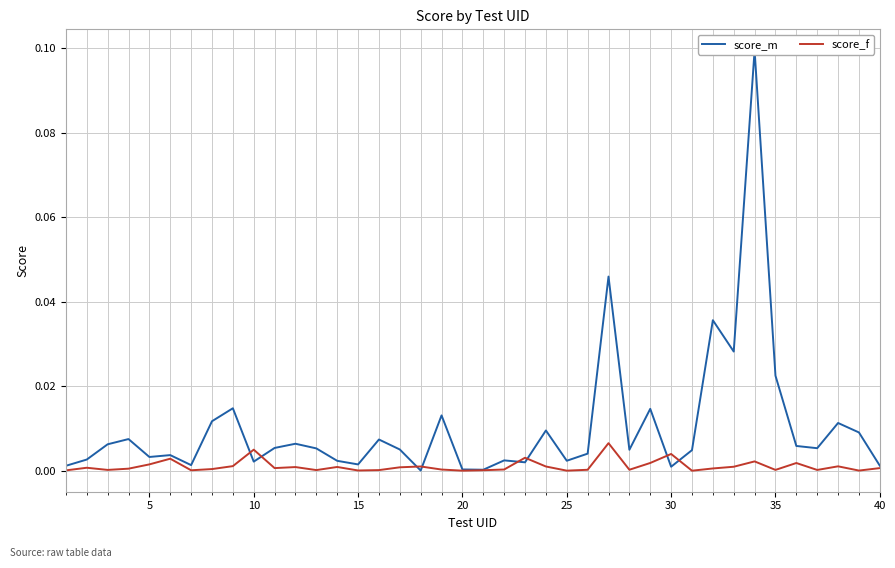

True or false: score_f and score_m intersect in this chart.

True